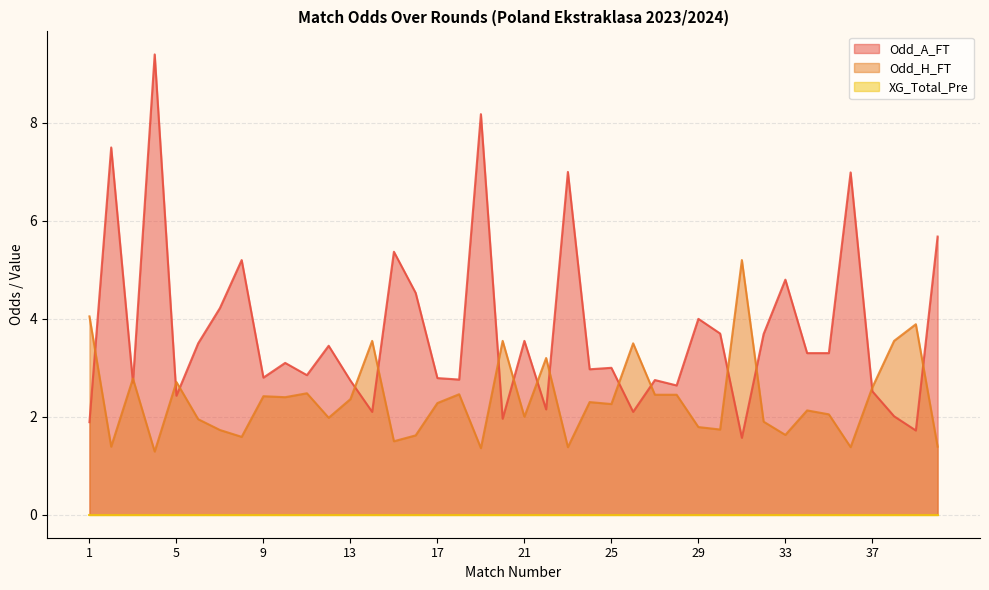

Which series has the largest range (max minus min)?

Odd_A_FT